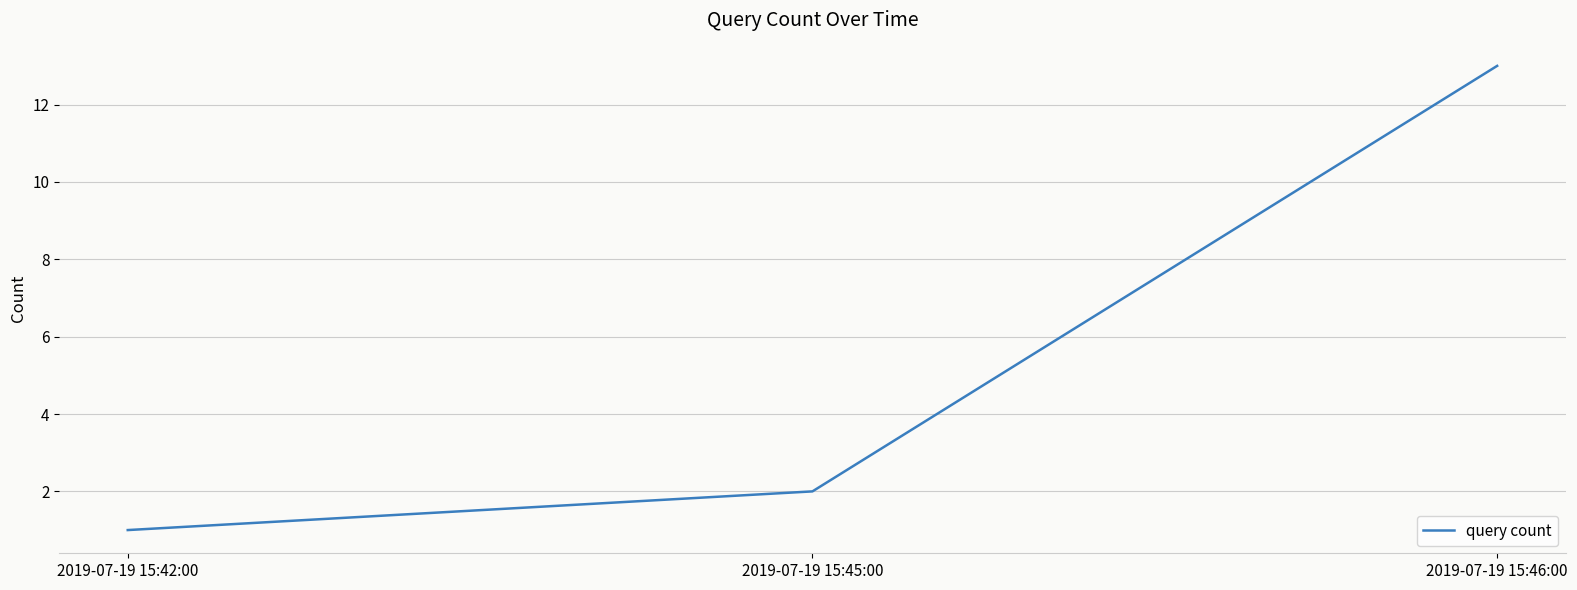

What is the maximum value shown in the chart?

13